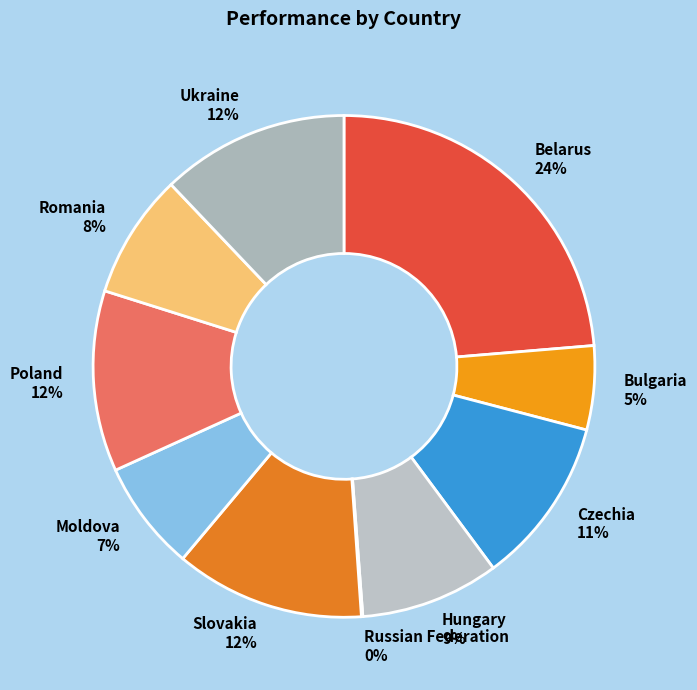

Between Ukraine and Belarus, which is larger?

Belarus